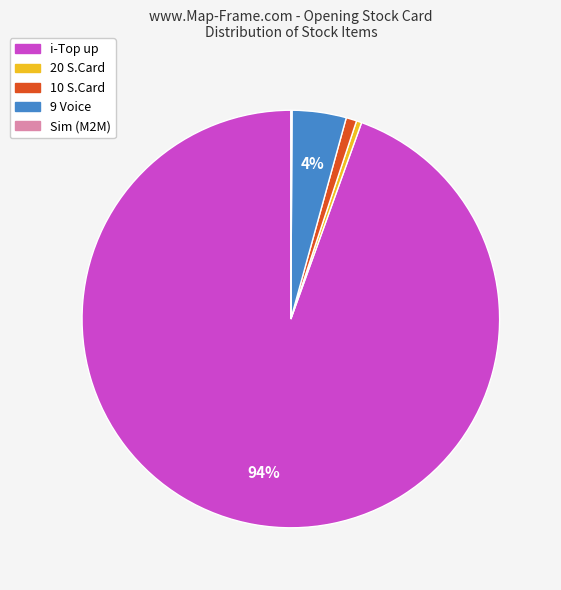

Between 10 S.Card and 9 Voice, which is larger?

9 Voice